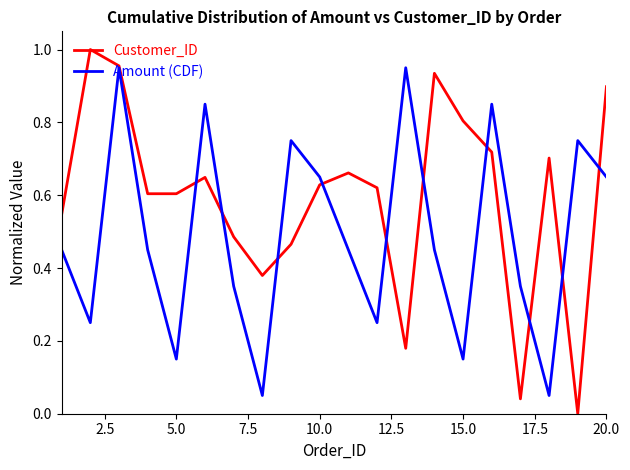

Which series has the largest total across all categories?

Customer_ID